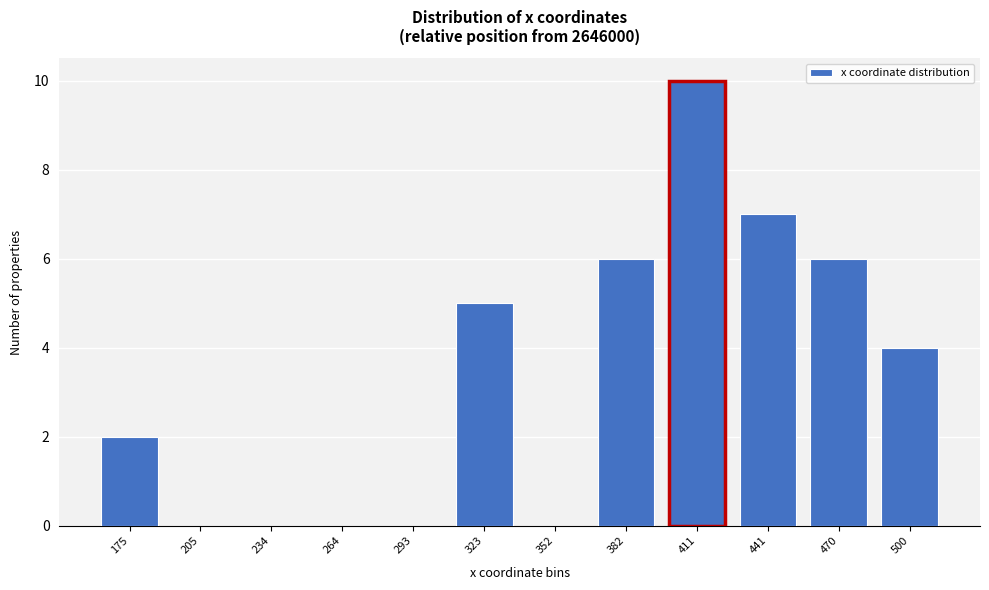

Reading left to right, extract all data points from this chart.

175=2	205=0	234=0	264=0	293=0	323=5	352=0	382=6	411=10	441=7	470=6	500=4